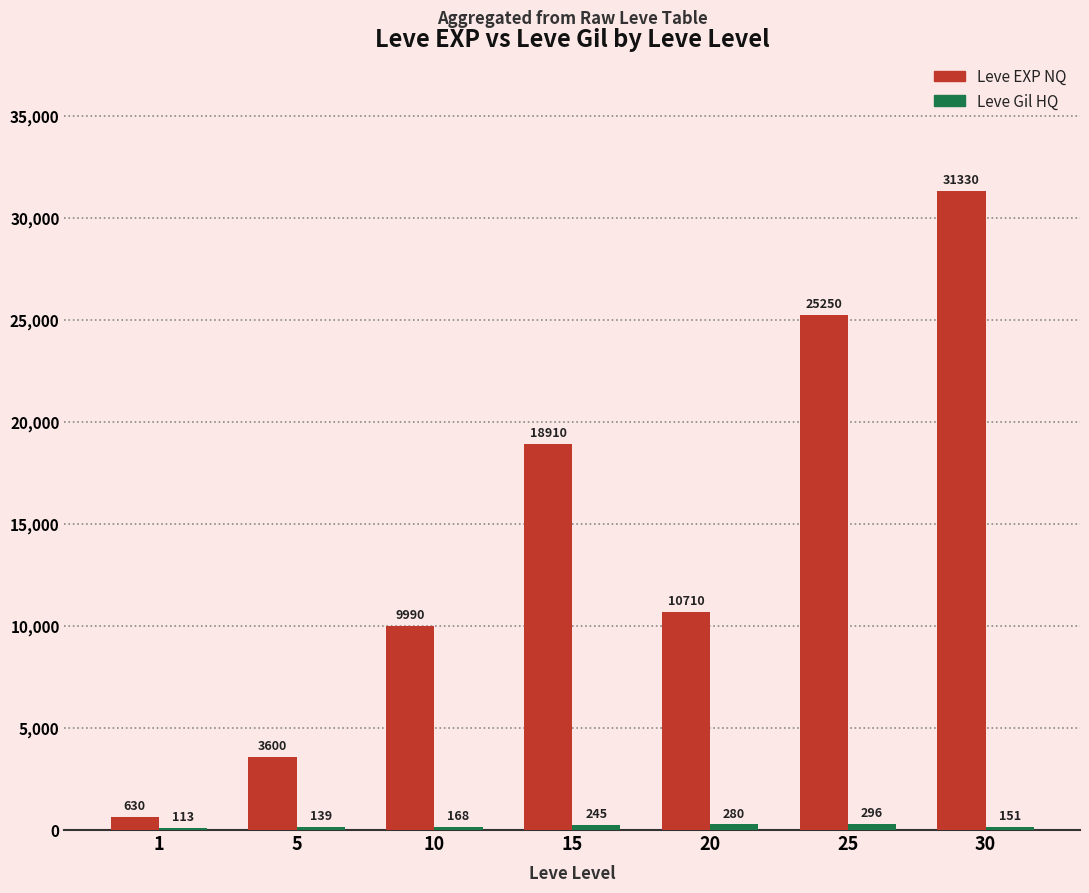

What is the sum of the Leve EXP NQ values at 5 and 1?

4230